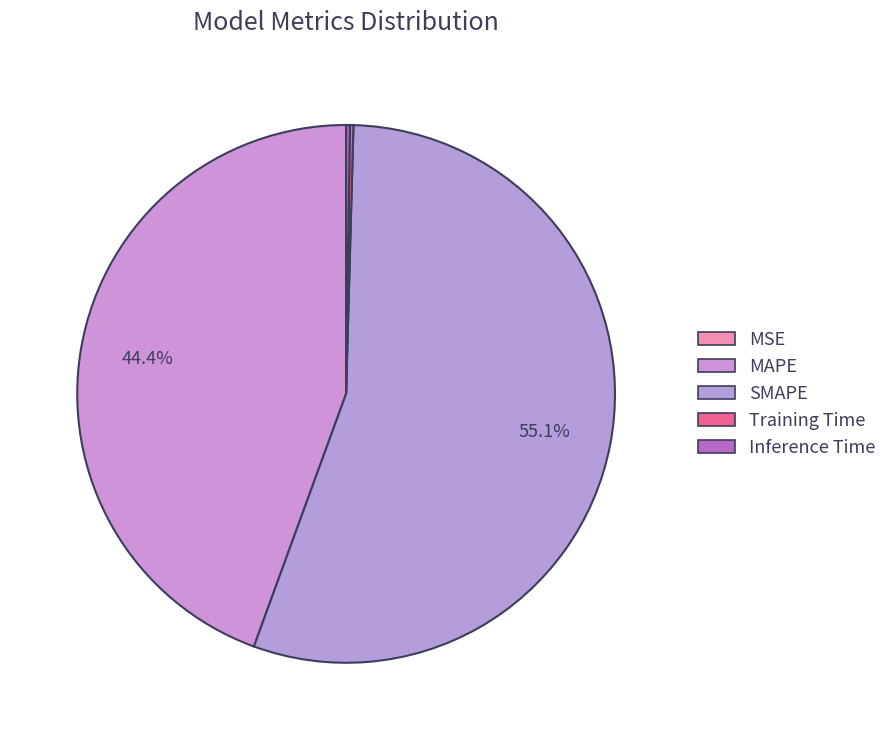

To the nearest percent, what percentage of the pie is SMAPE?

55%